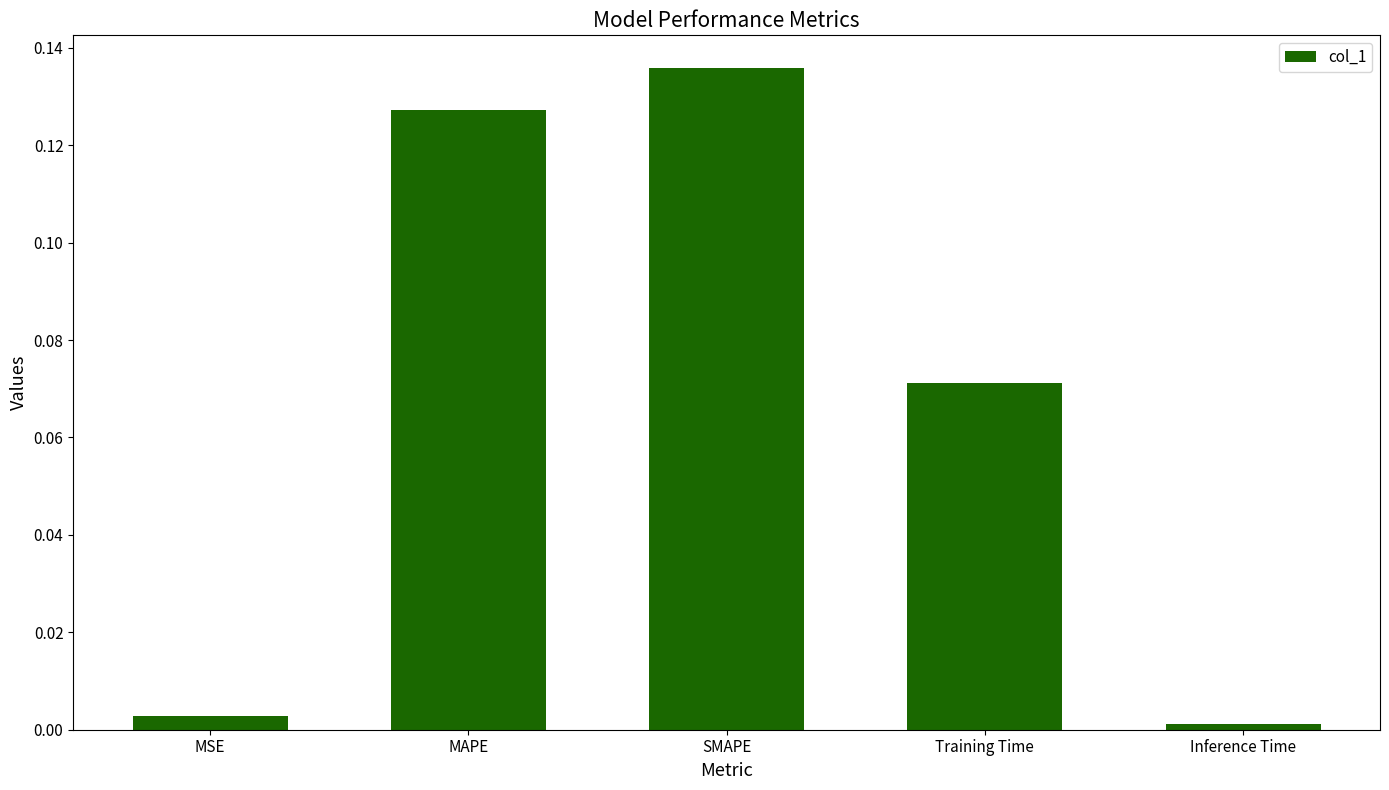

Between SMAPE and MAPE, which is larger?

SMAPE